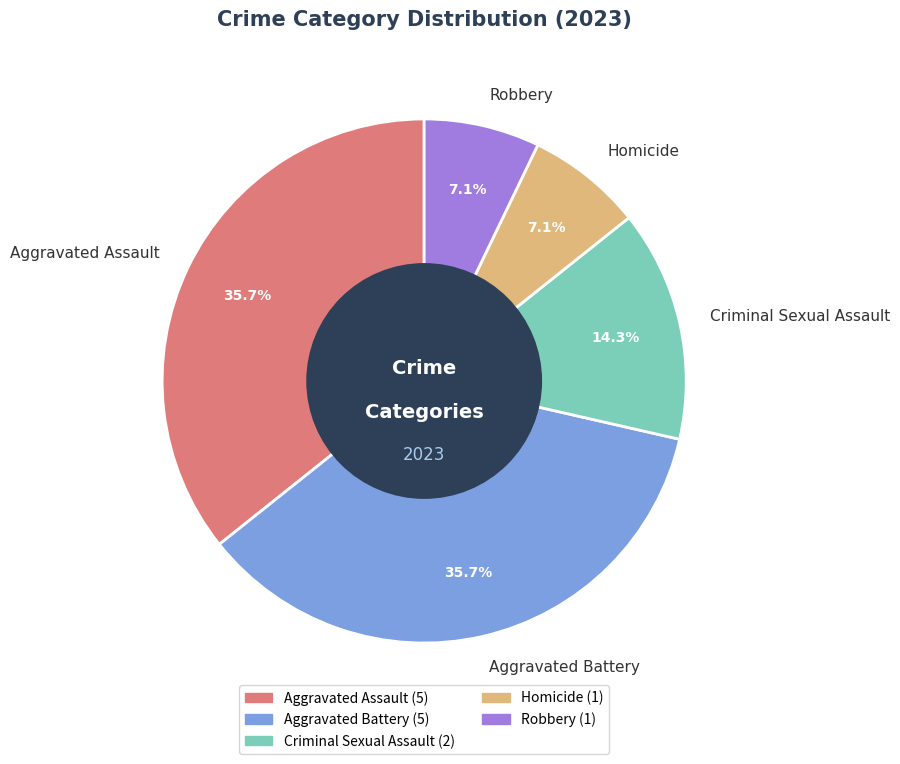

What is the ratio of the value at Criminal Sexual Assault to the value at Homicide?

2.0